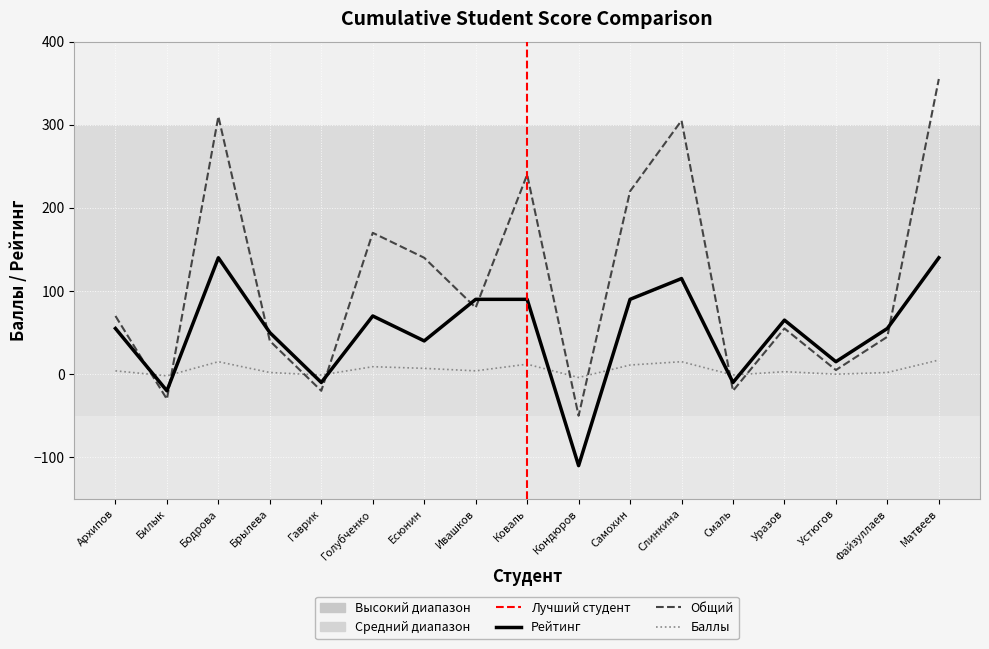

In Баллы, how many points are higher than both neighbors (excluding endpoints)?

5